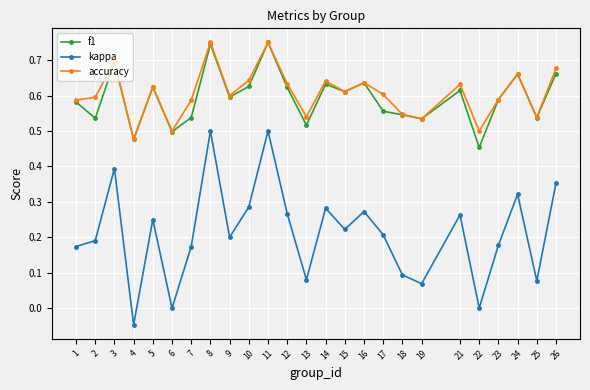

Is the value of accuracy at 26 greater than the value of f1 at 18?

Yes